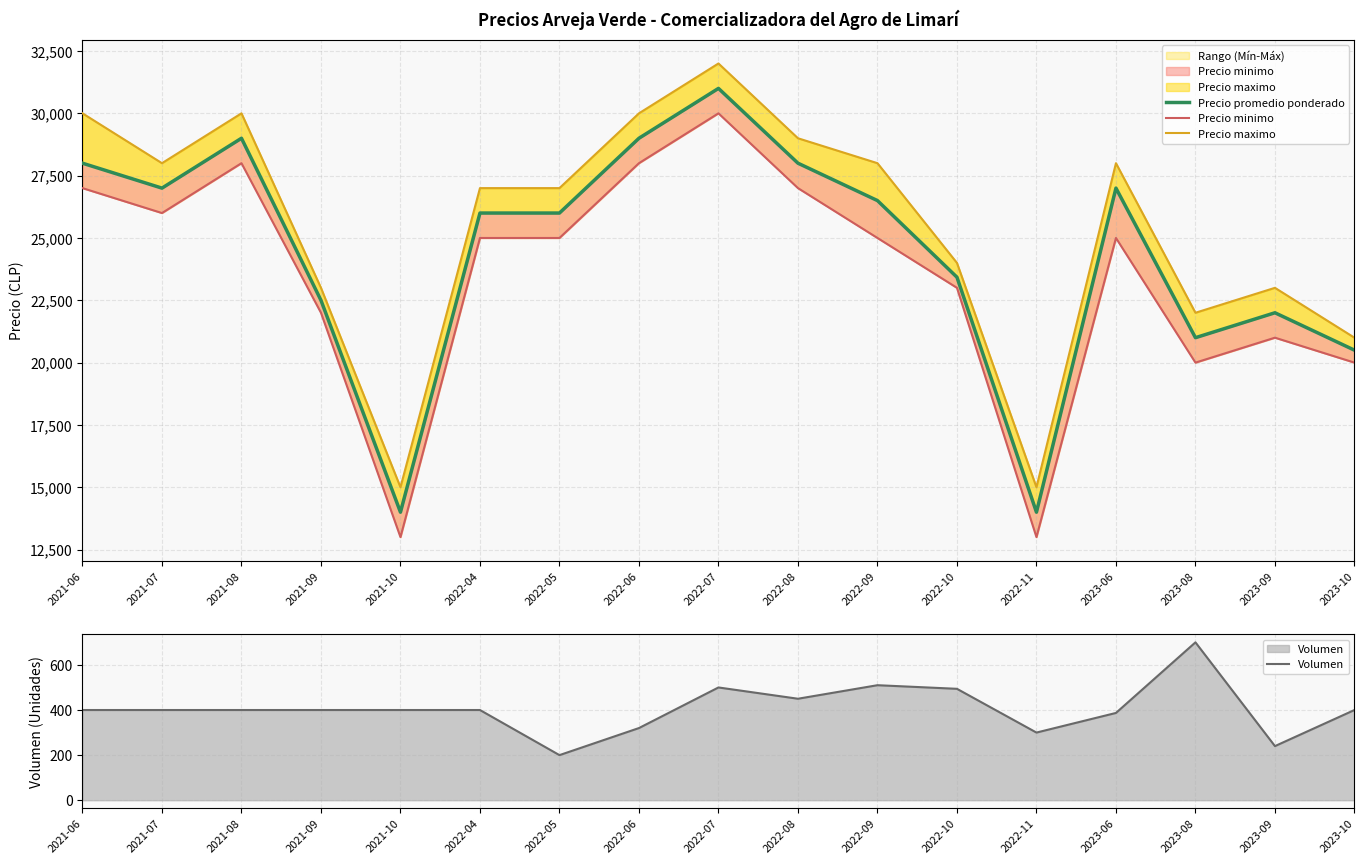

Which has a higher value, 2023-09 or 2021-08?

2021-08